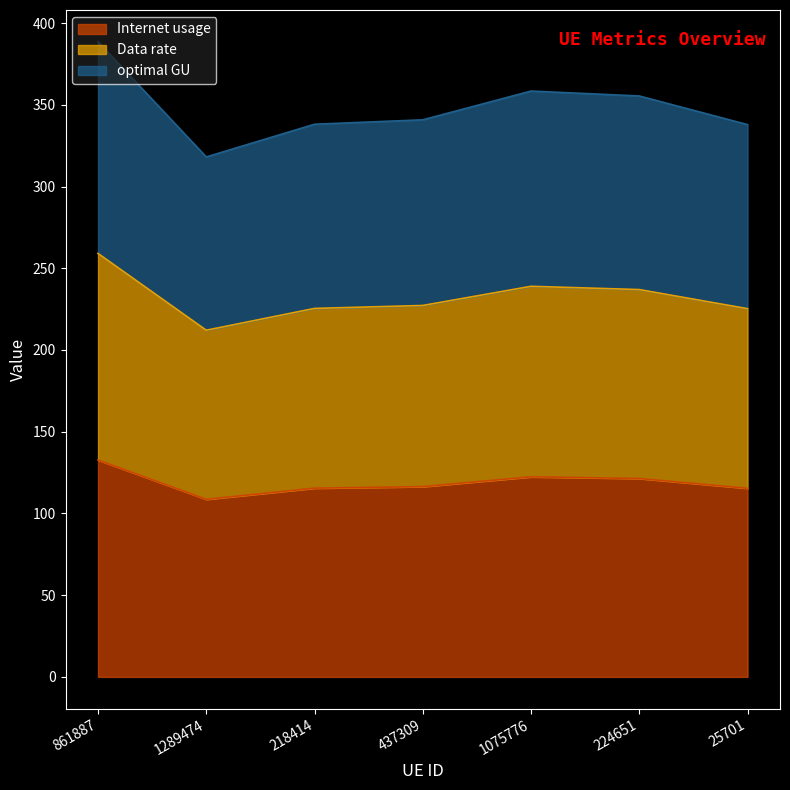

How many interior local valleys does the Internet usage series have?

1